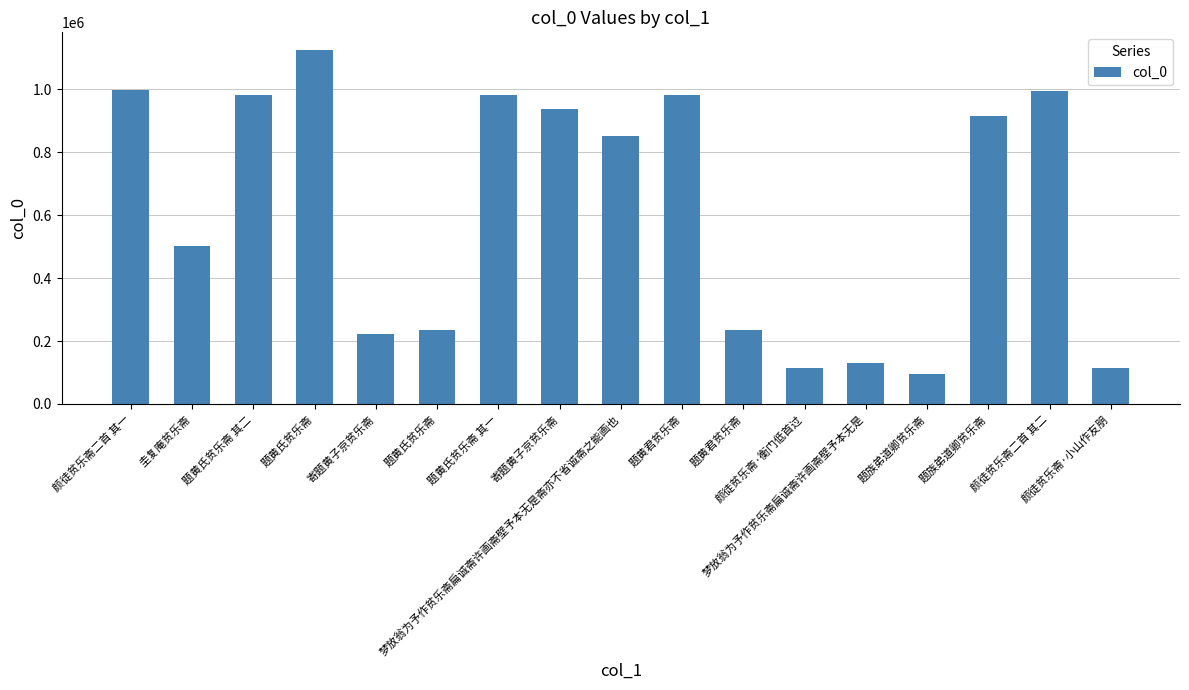

Is it true that the value at 寄题黄子京贫乐斋 is 222522?

True